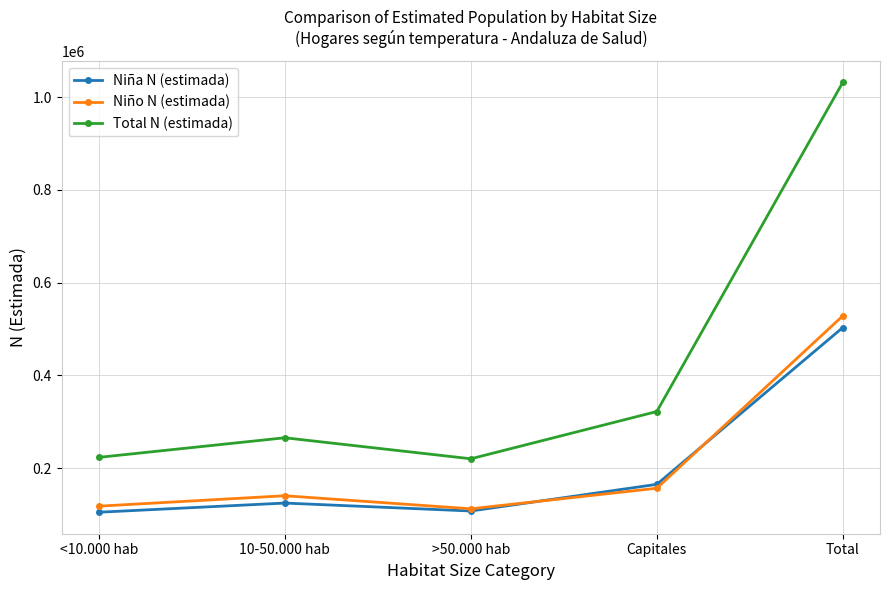

What is the highest value of the Niño N (estimada) series?

528549